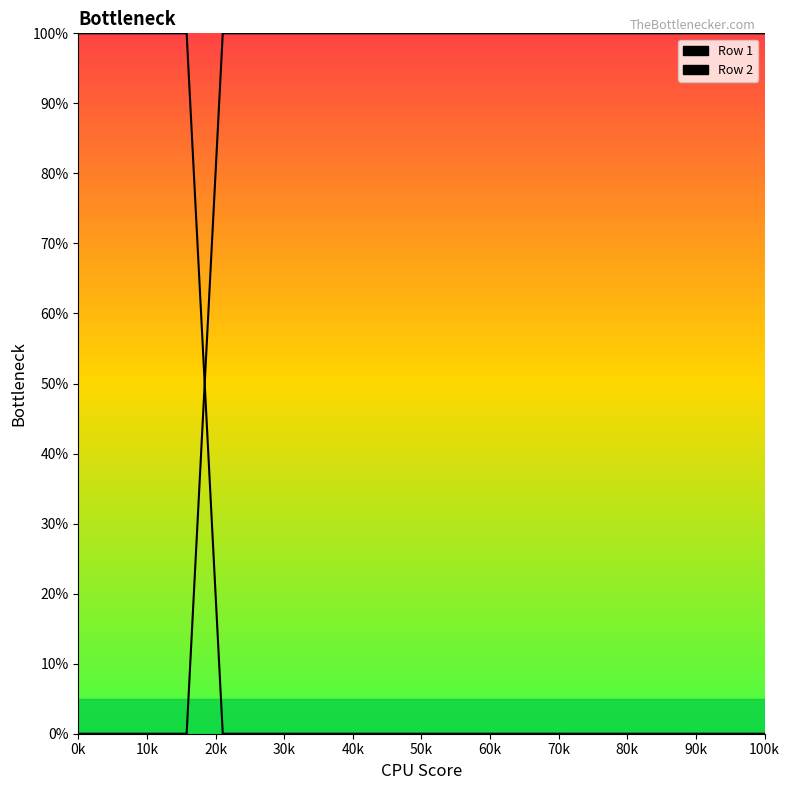

Which series ends up on top after the final intersection of Row 2 and Row 1?

Row 1